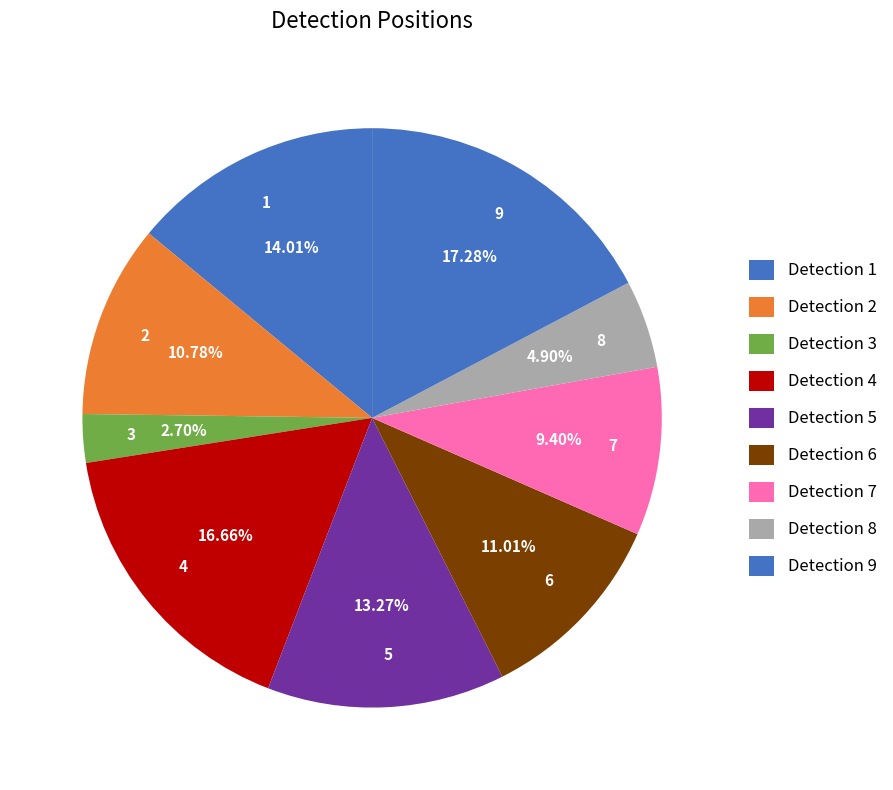

Combined, what portion of the pie is 4 and 7?

26.1%